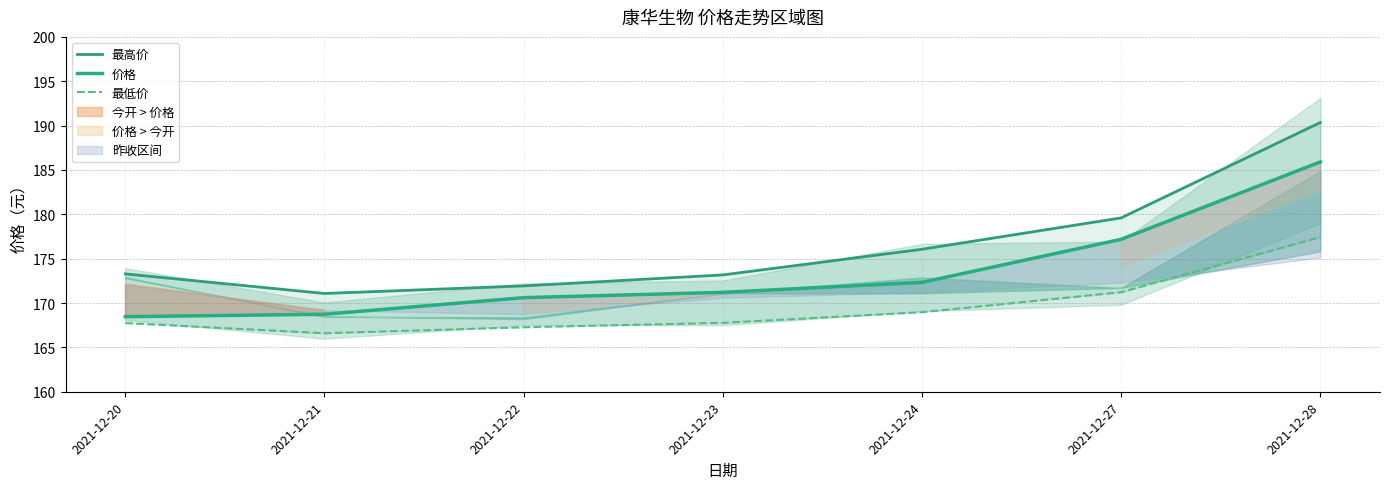

What is the spread (max minus min) of values at 2021-12-28?

12.9